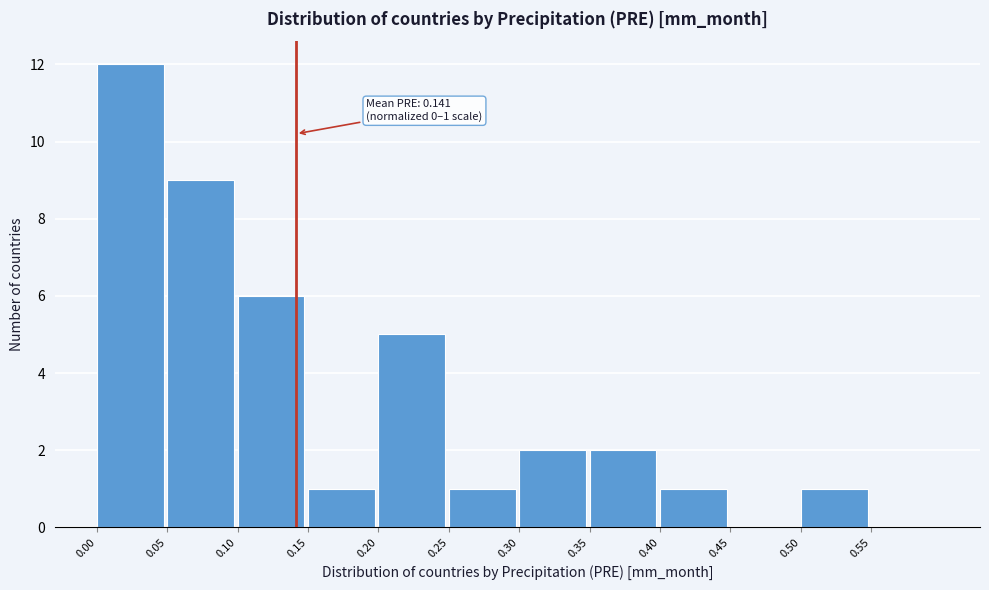

Which range on the x-axis has the tallest bar?

0.00 to 0.05